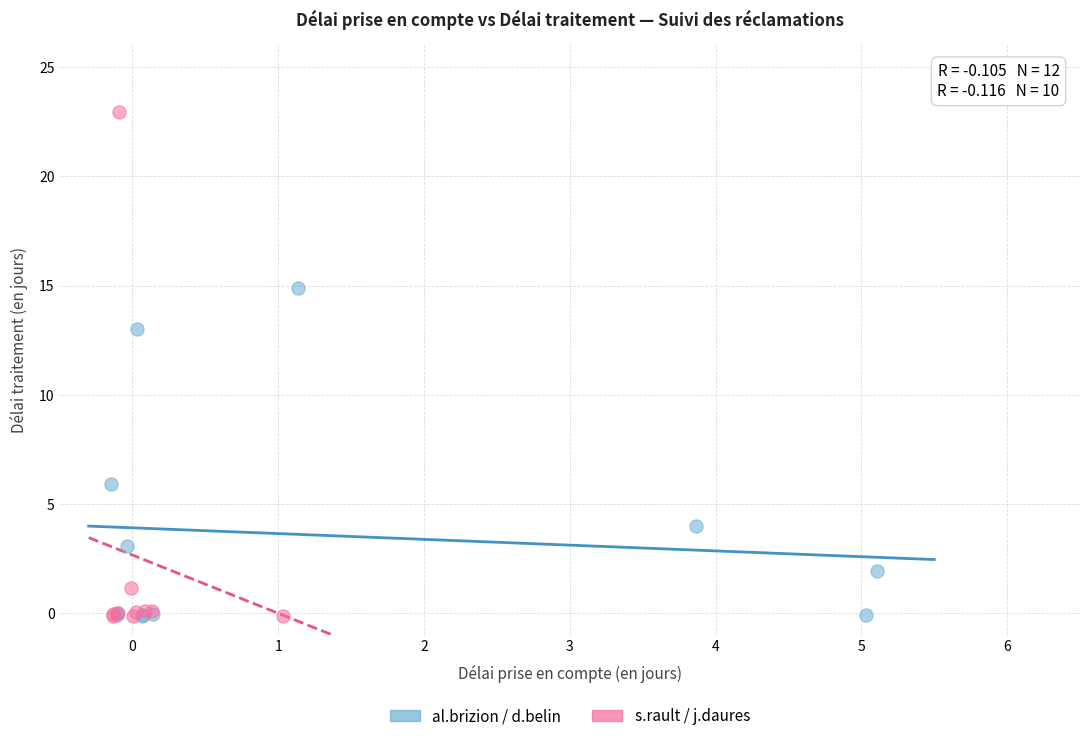

Which series reaches the maximum Y coordinate?

s.rault / j.daures